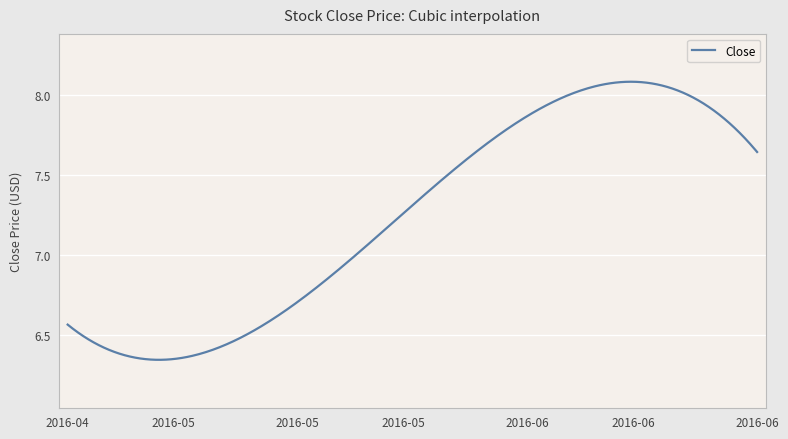

Which label corresponds to the smallest value in the chart?

2016-05-05